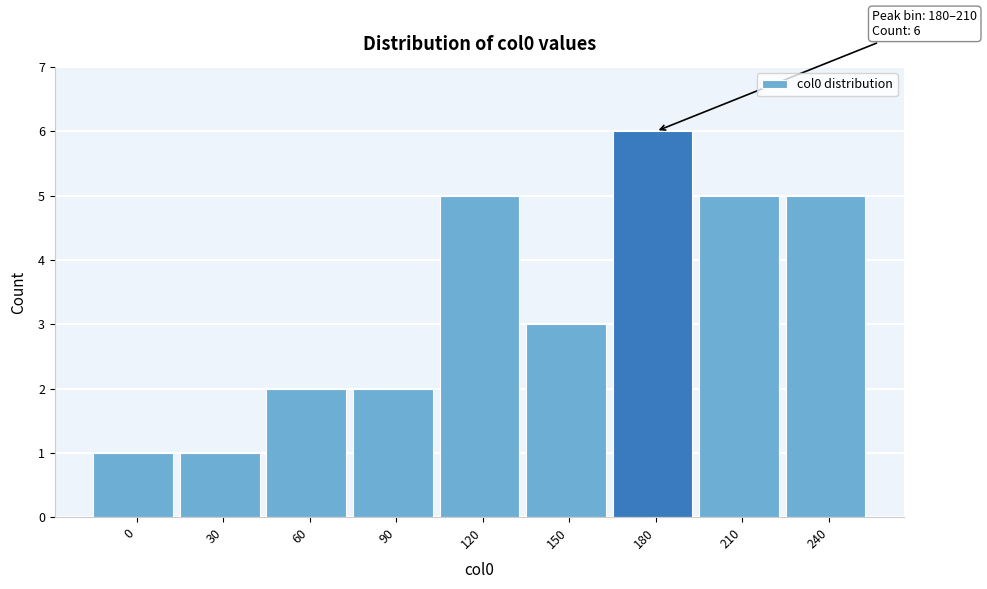

Reading right to left, extract all data points from this chart.

240=5	210=5	180=6	150=3	120=5	90=2	60=2	30=1	0=1